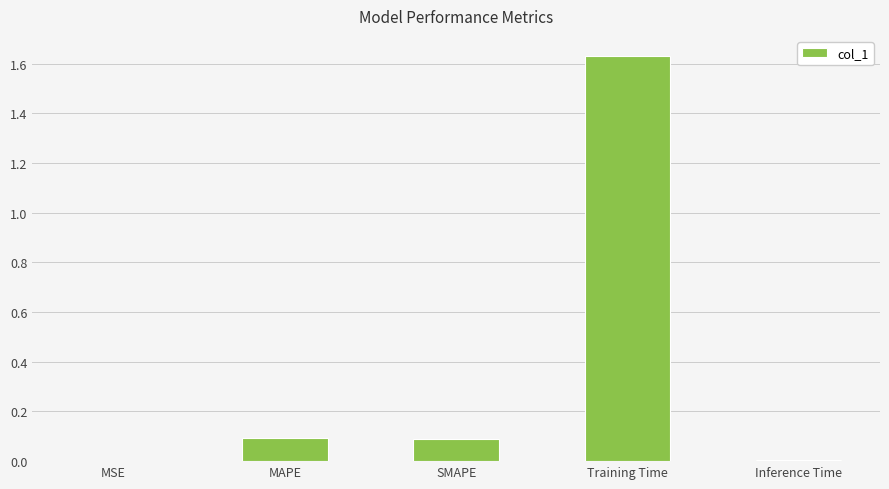

Is it true that the value at MAPE is 0.1?

True